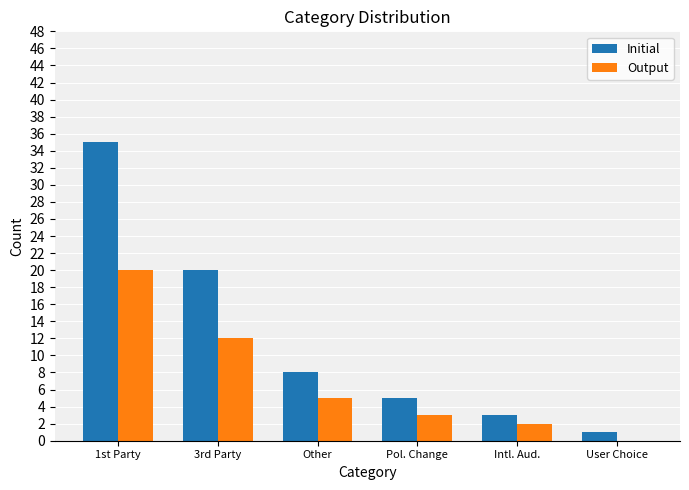

Does the chart contain stacked bars?

No